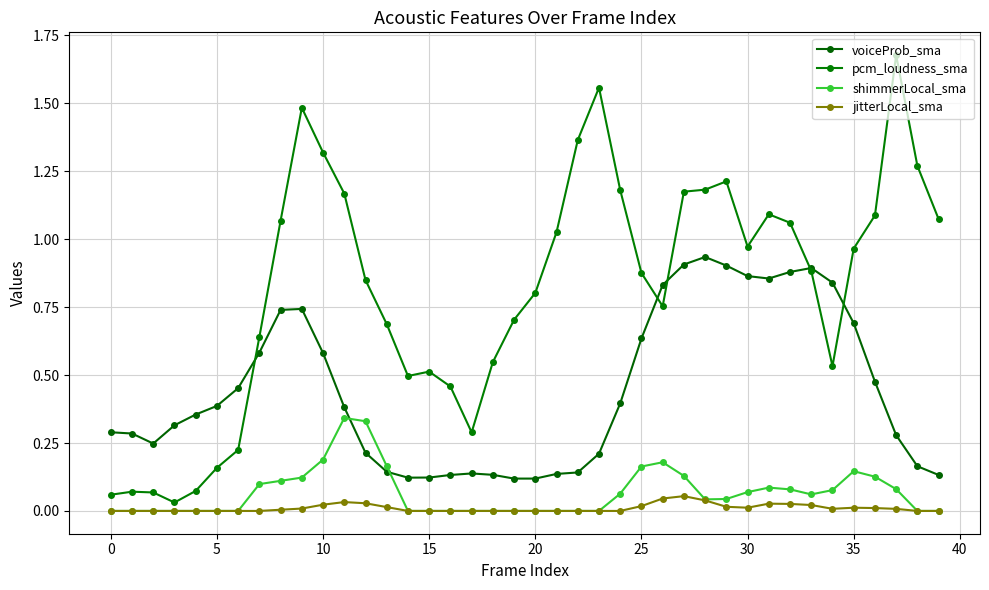

Is this an area chart (filled region under the line)?

No